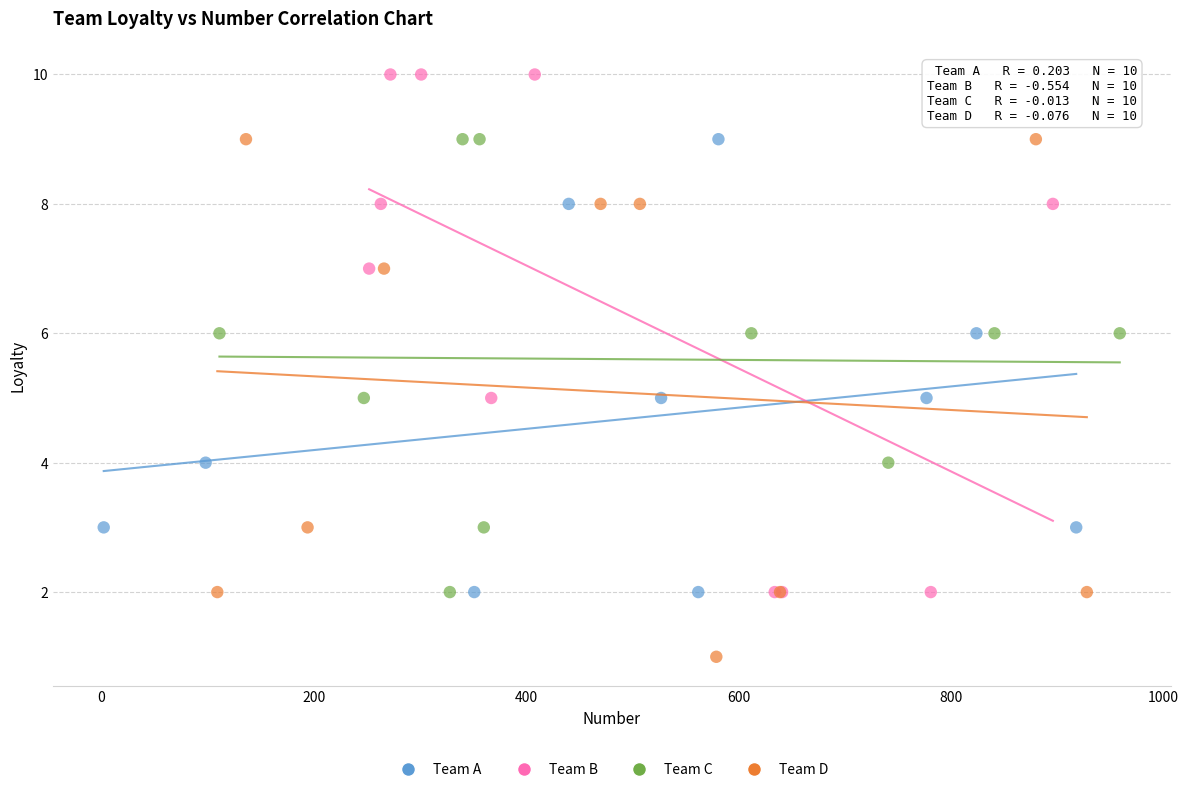

Which series contains the lowest Y value?

Team D